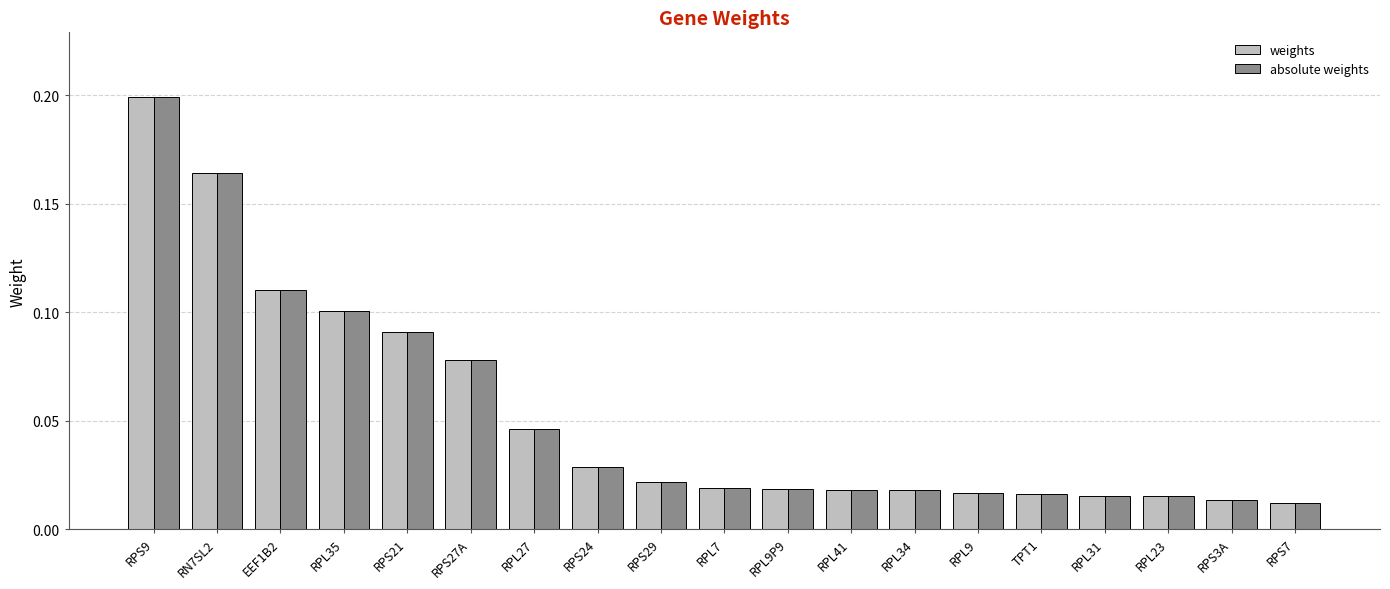

At which label does absolute weights reach its peak?

RPS9